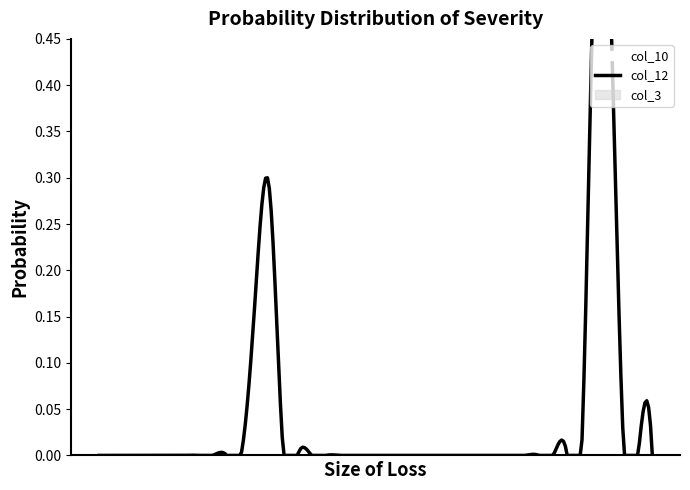

True or false: col_10 and col_3 cross at least once.

False